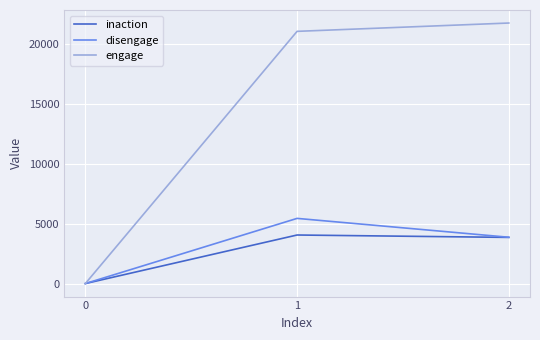

How many values in inaction are above zero?

2